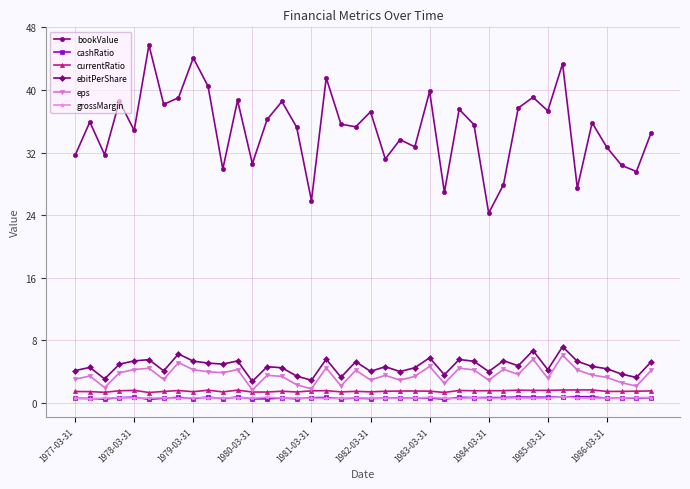

What is the value of the grossMargin point at the 34th from the left?

0.8